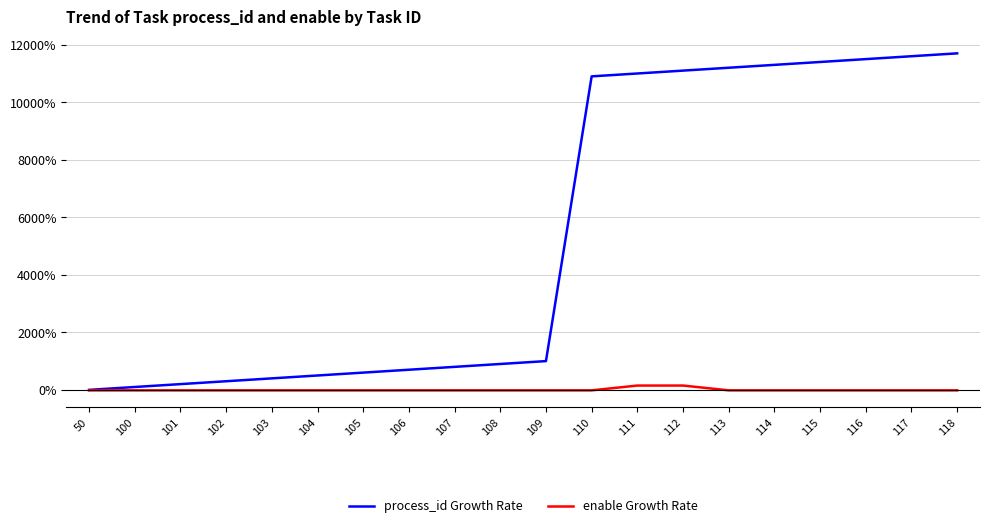

Is the value of process_id Growth Rate at 115 greater than the value of enable Growth Rate at 113?

Yes